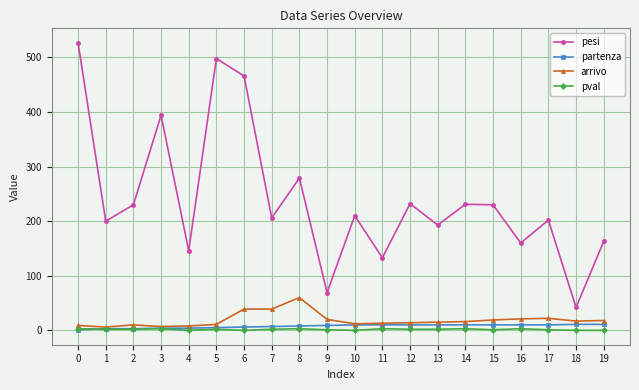

True or false: pesi and arrivo intersect in this chart.

False